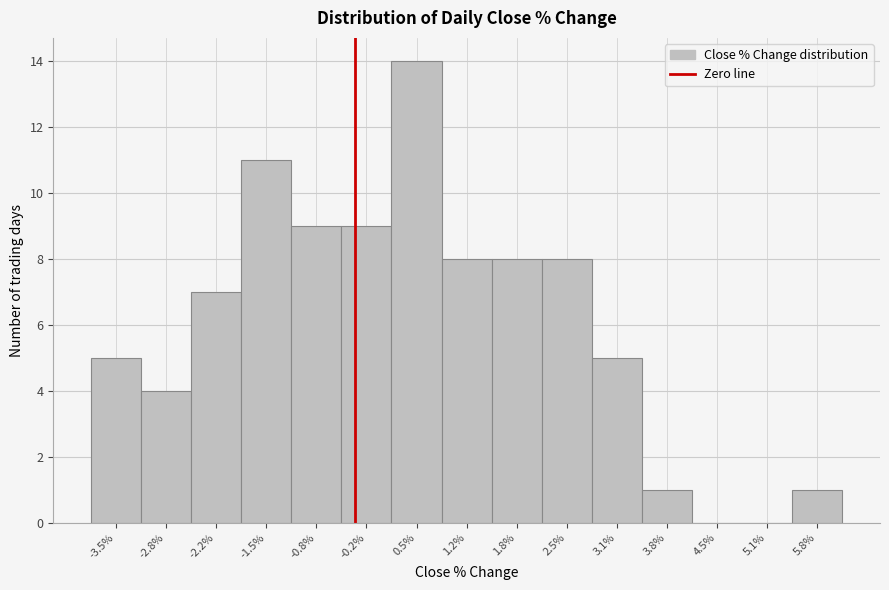

Reading right to left, extract all data points from this chart.

5.8%=1	5.1%=0	4.5%=0	3.8%=1	3.1%=5	2.5%=8	1.8%=8	1.2%=8	0.5%=14	-0.2%=9	-0.8%=9	-1.5%=11	-2.2%=7	-2.8%=4	-3.5%=5